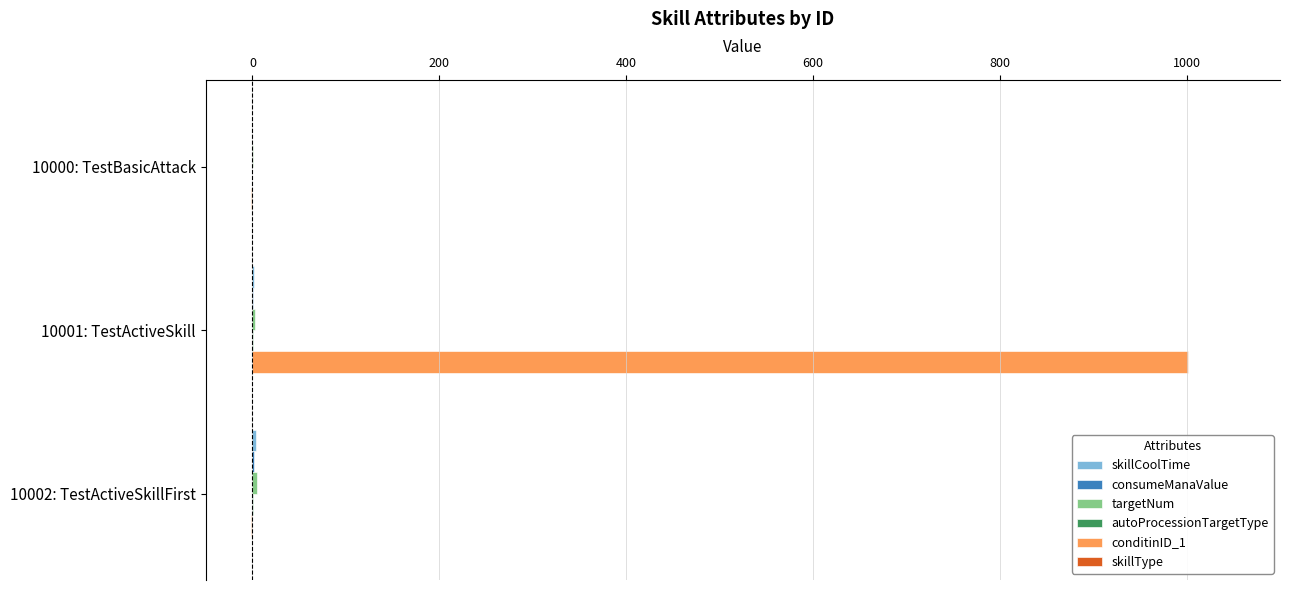

What is the maximum value shown in the chart?

1001